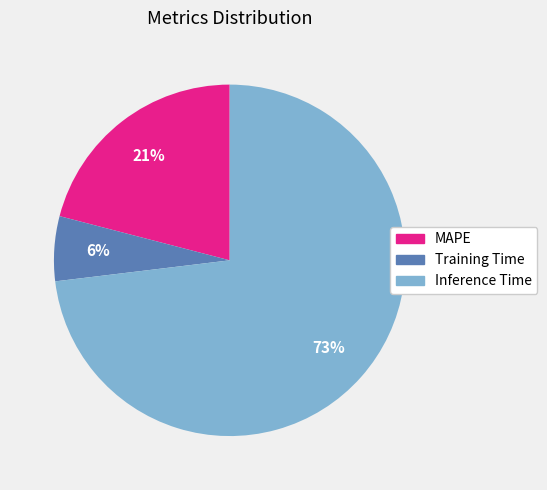

What percentage is the Inference Time slice, to the nearest percent?

73%